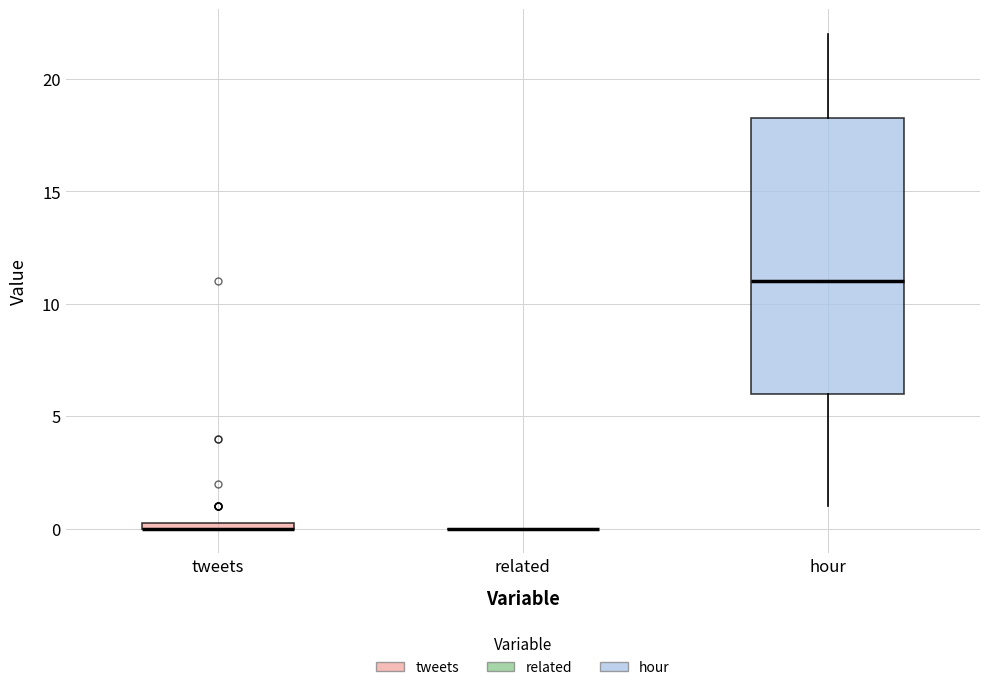

Which box is the tallest, from its lower edge to its upper edge?

hour